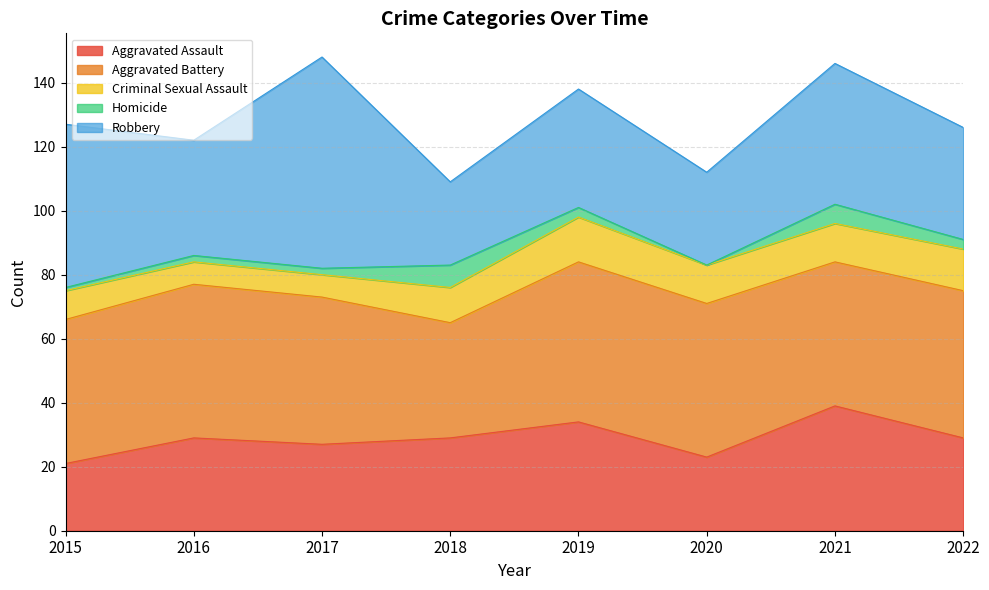

Where is the first local maximum for Robbery?

2017